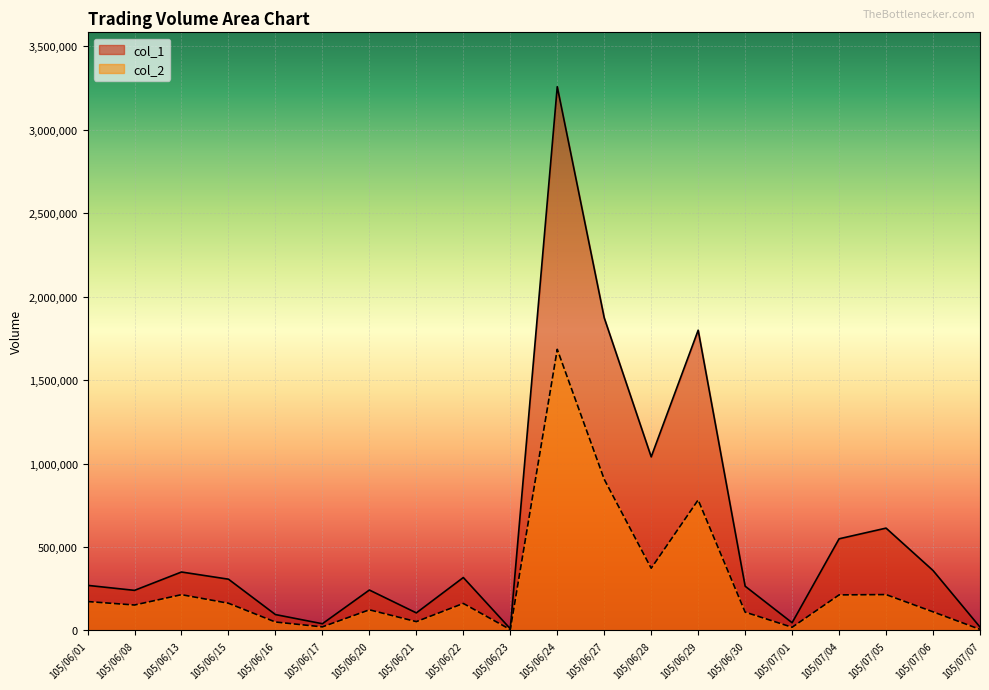

At which label is col_2 closest to 844660?

105/06/27